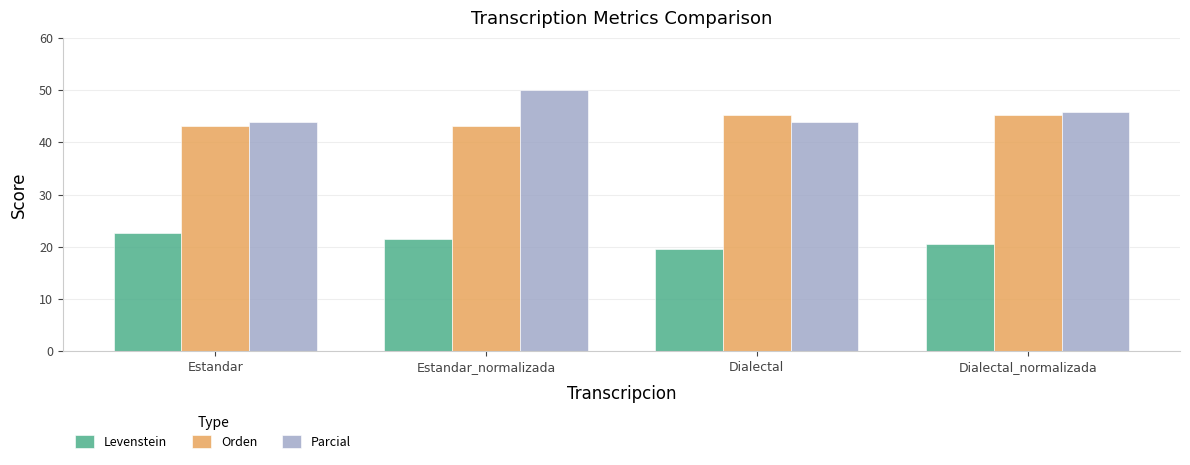

How many bars are there in each group?

3